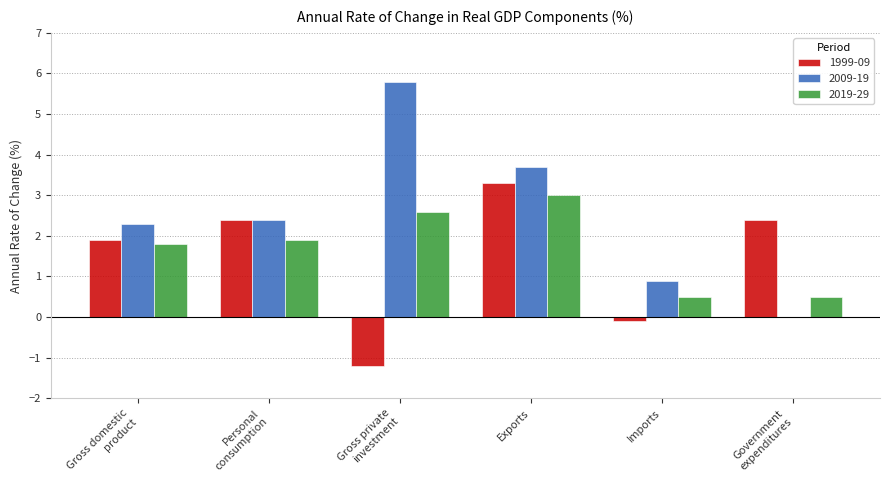

What is the sum of all 2019-29 values?

10.3